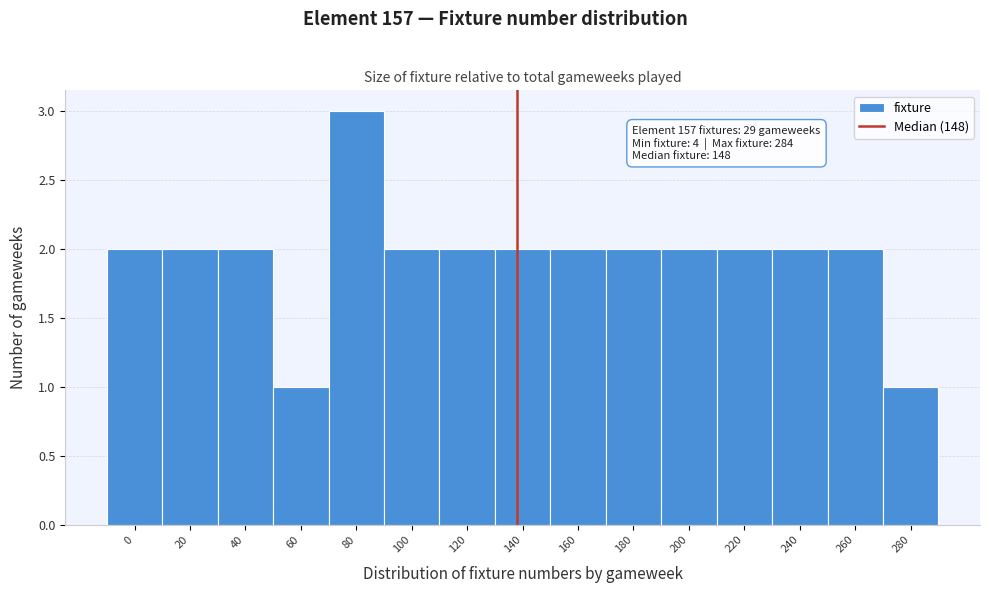

Reading right to left, list all the values displayed in this chart.

280=1	260=2	240=2	220=2	200=2	180=2	160=2	140=2	120=2	100=2	80=3	60=1	40=2	20=2	0=2